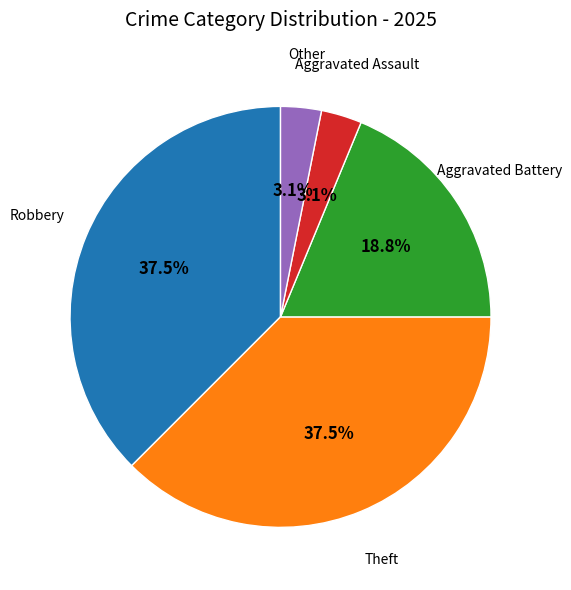

Is there any slice that represents more than half of the pie?

No